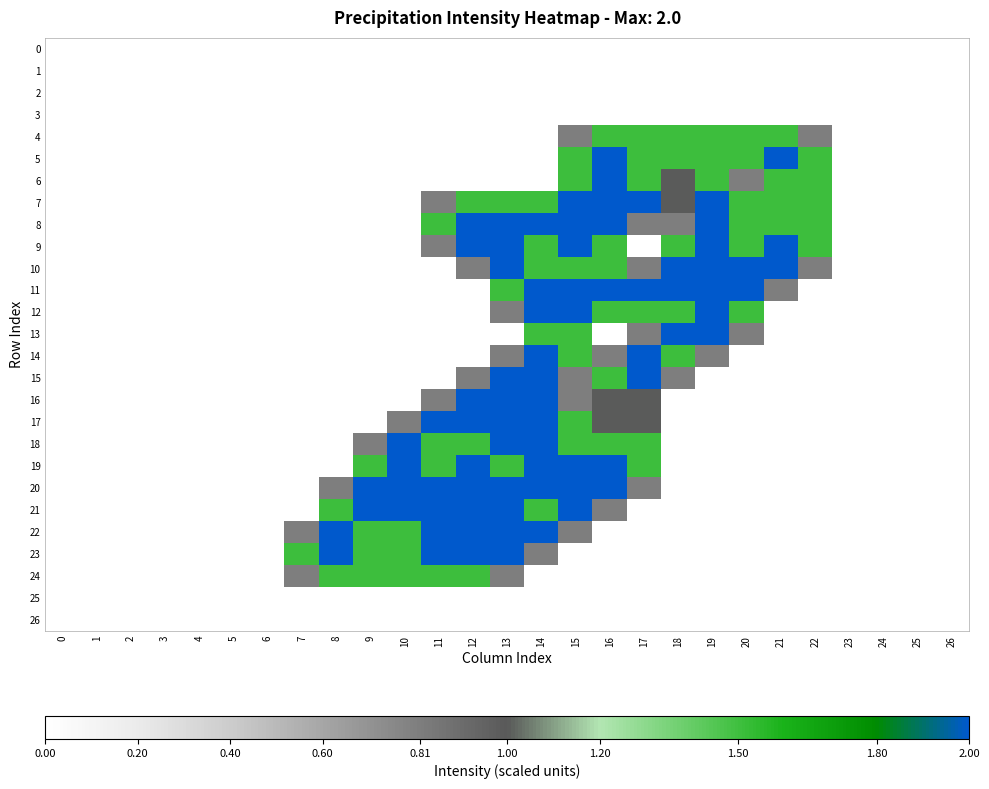

How many distinct data groups are displayed?

27